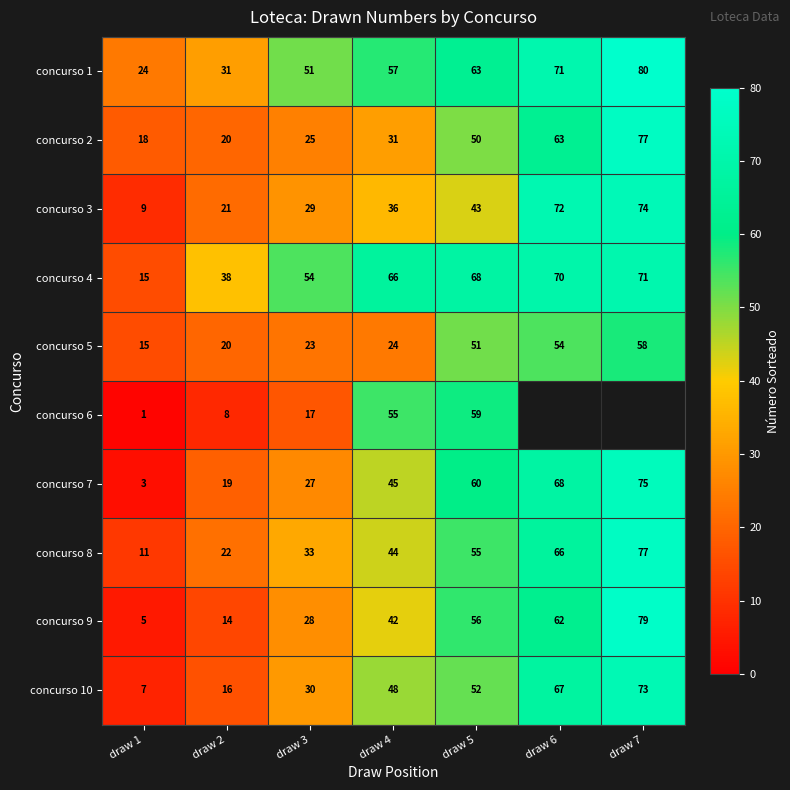

What is the spread (max minus min) of values at draw 1?

23